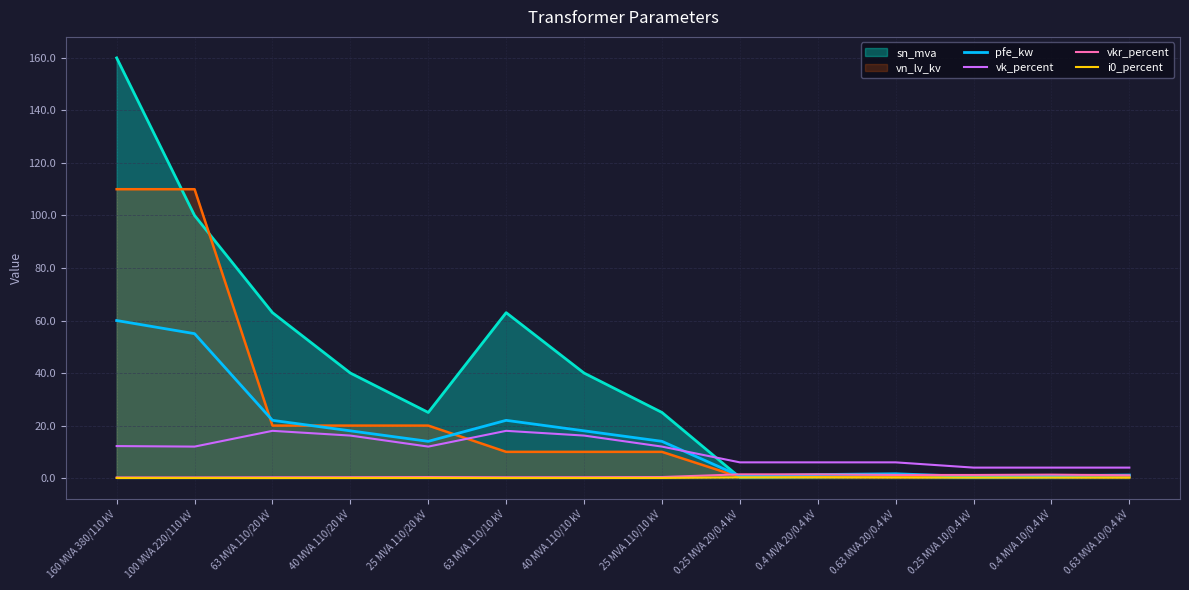

The value of vkr_percent at 0.4 MVA 10/0.4 kV is 1.3. True or false?

True